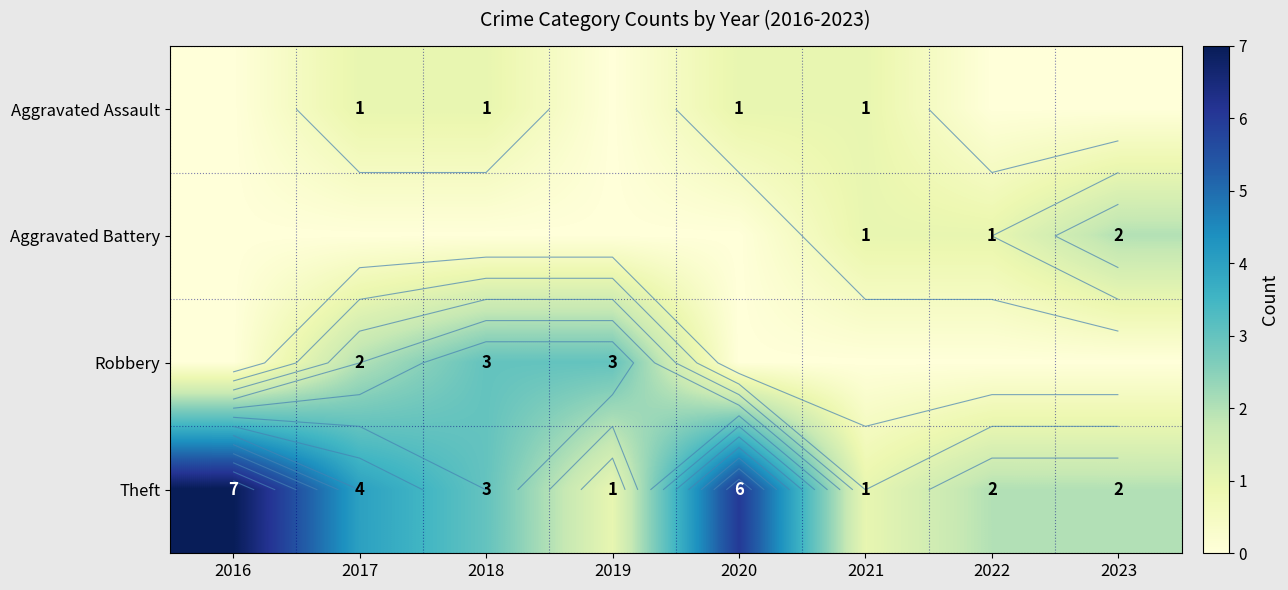

What is the difference between the second highest and second lowest values in the Aggravated Battery series?

1